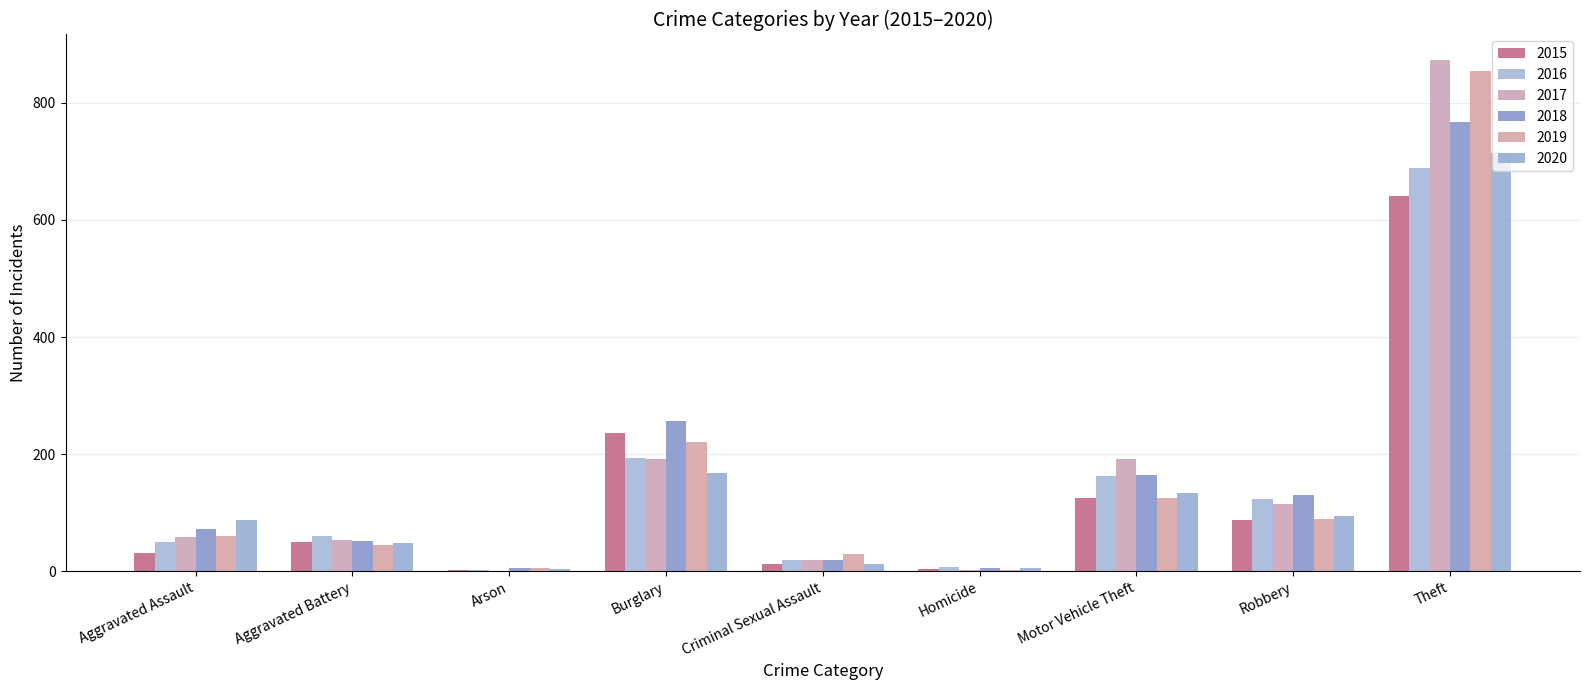

At which category does the chart reach its minimum across all series?

Arson